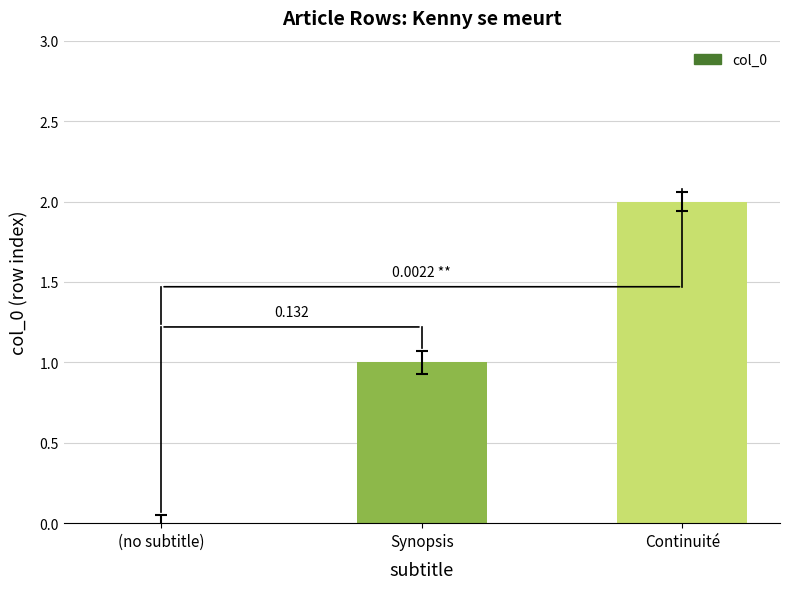

How many positive values are there?

2